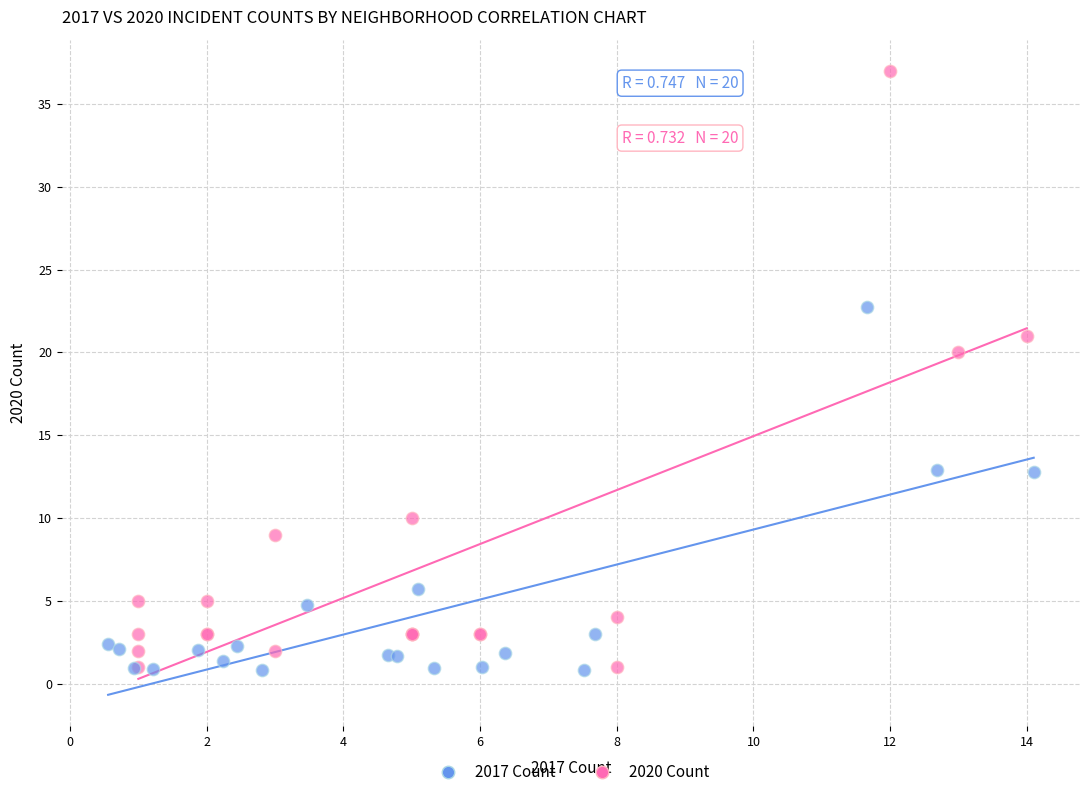

What are all the series names shown in the legend?

2017 Count, 2020 Count